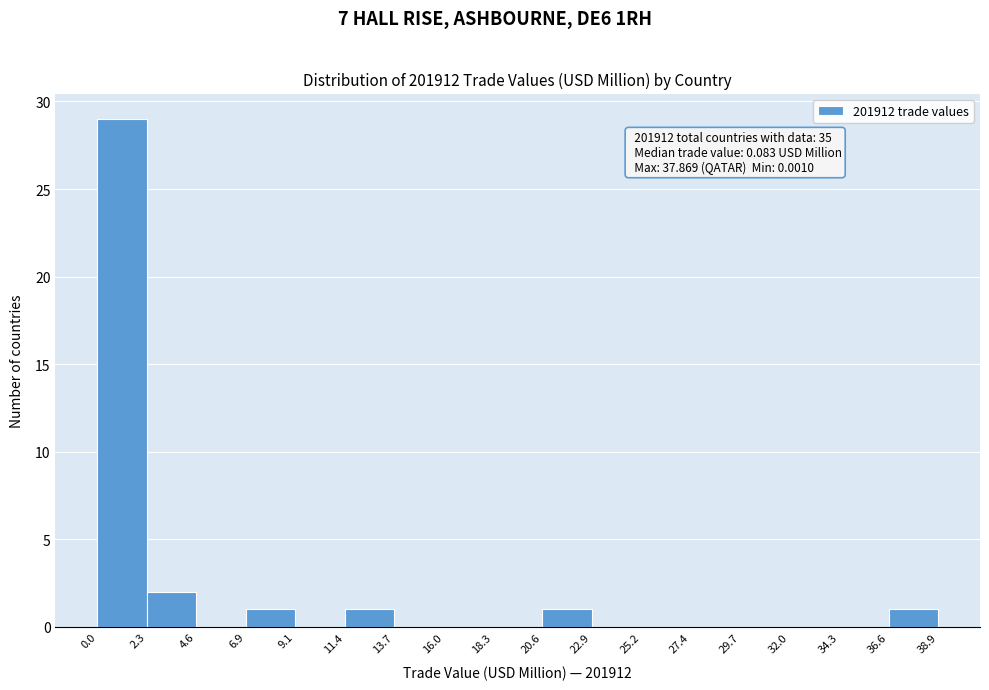

Which range on the x-axis has the tallest bar?

0.0 to 2.3